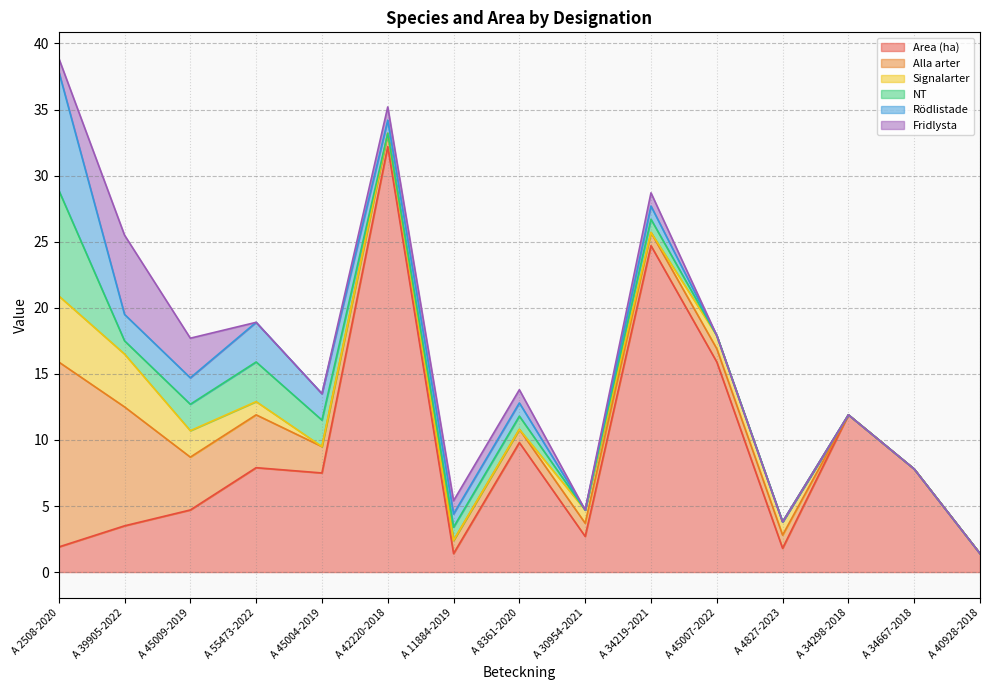

Which series has the largest total across all categories?

Area (ha)